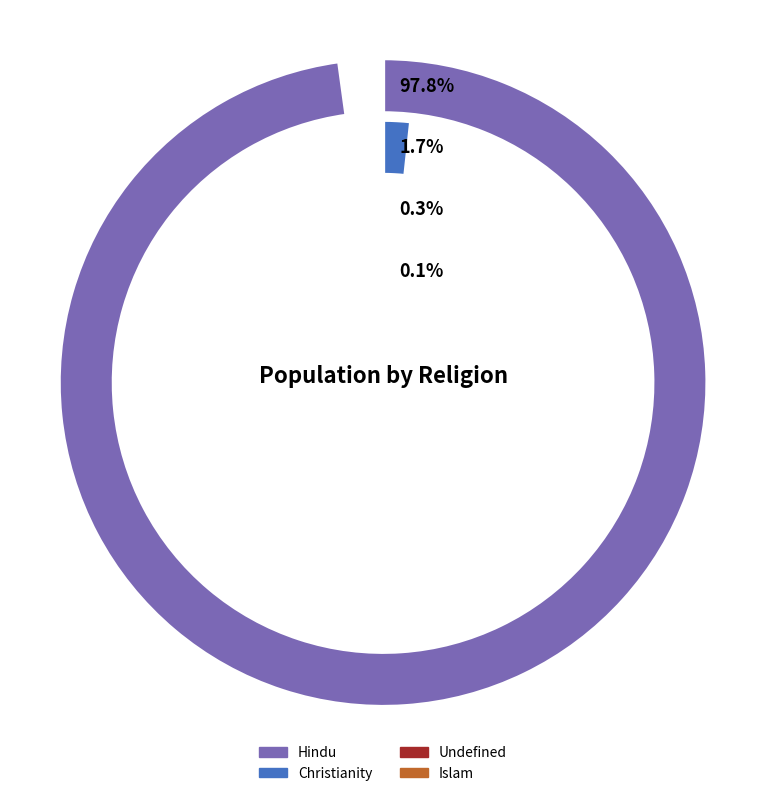

What percentage do Hindu and Undefined together represent?

98.1%